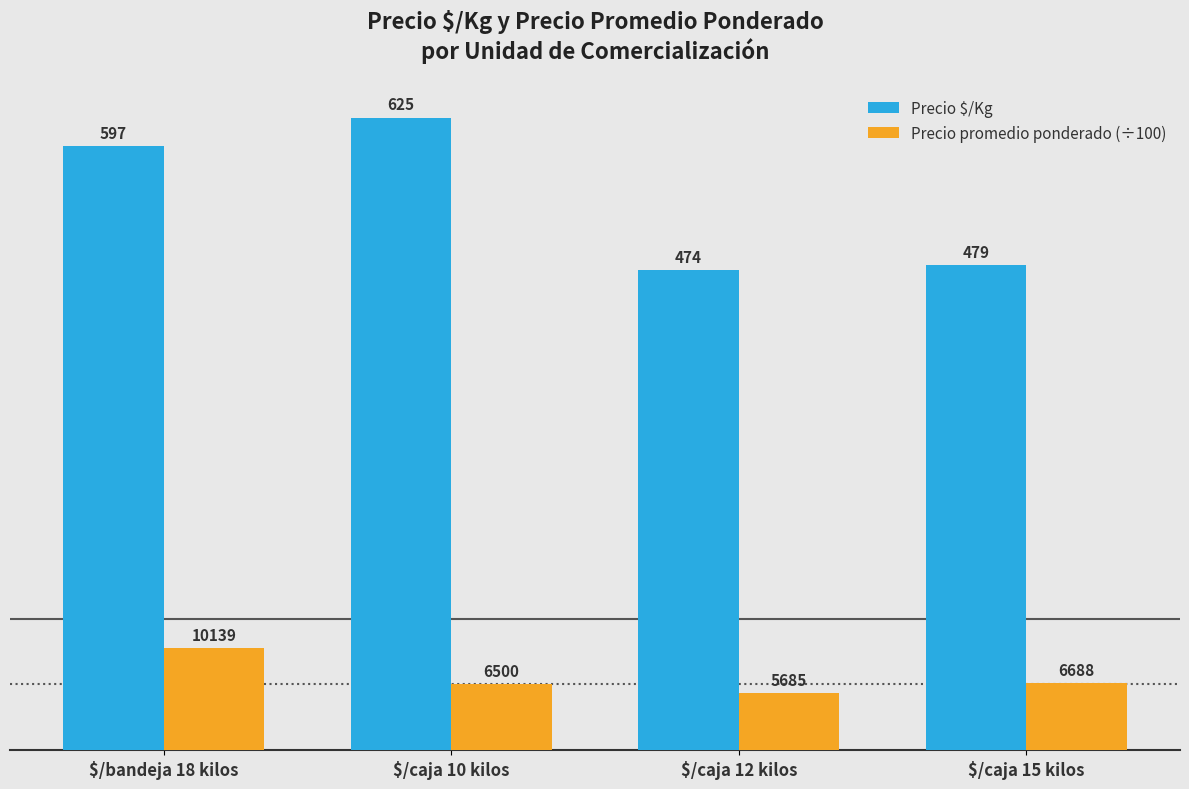

Is it true that Precio $/Kg equals 132.6 at $/caja 12 kilos?

False